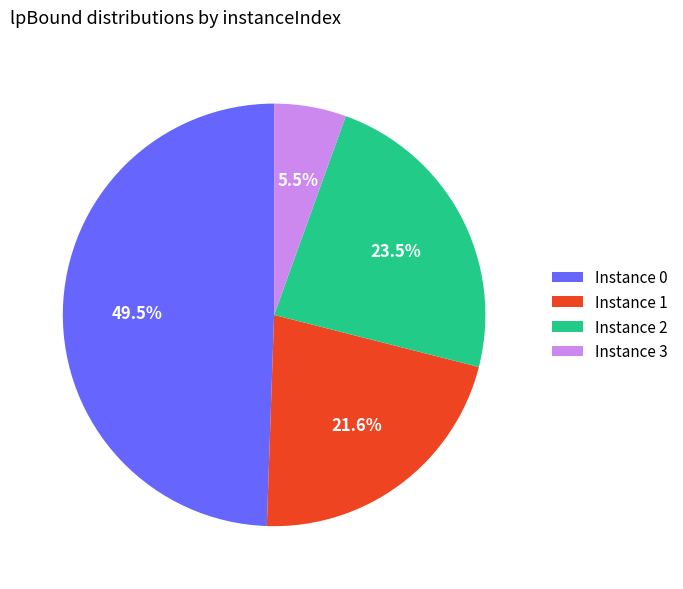

Does Instance 3 represent more than half of the total?

No